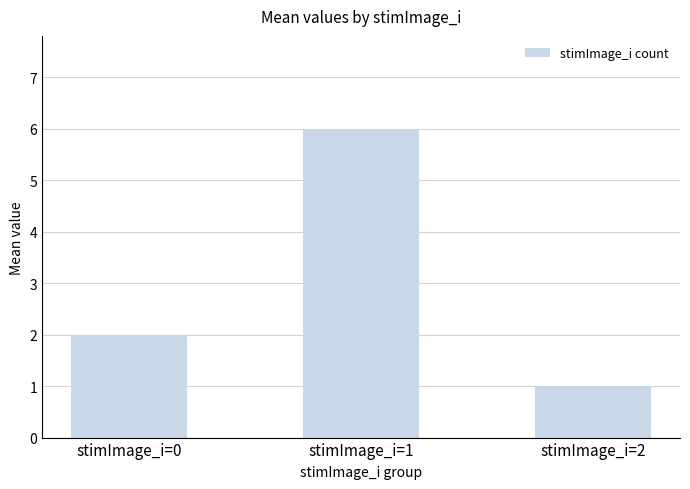

Reading left to right, list all the values displayed in this chart.

2	6	1